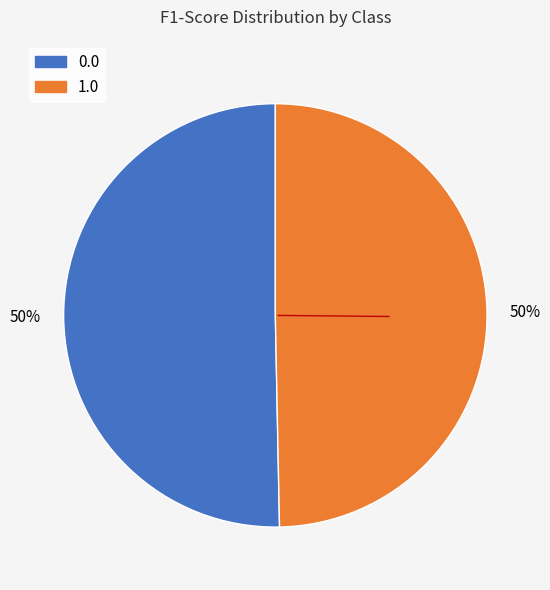

To the nearest percent, what portion does 0.0 represent?

50%